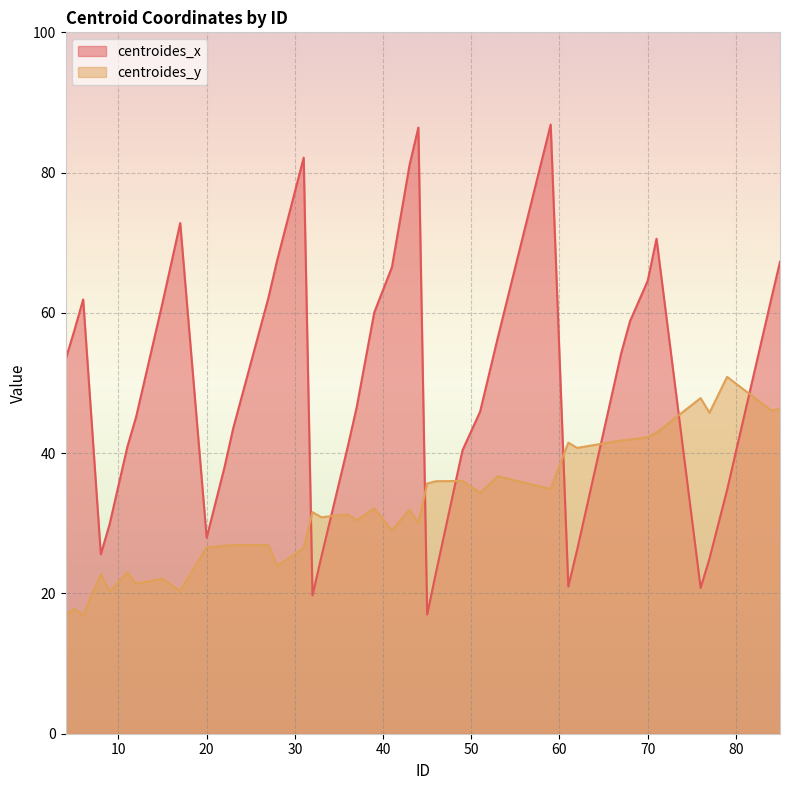

Rank the series at 61 from highest to lowest value.

centroides_y, centroides_x